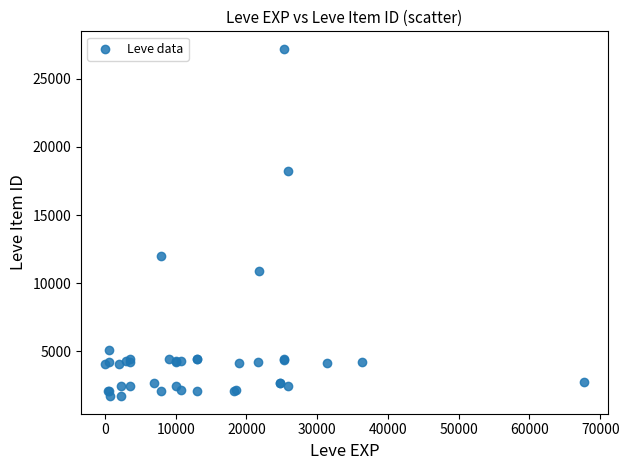

What Y value in the scatter plot is closest to 14448?

12018